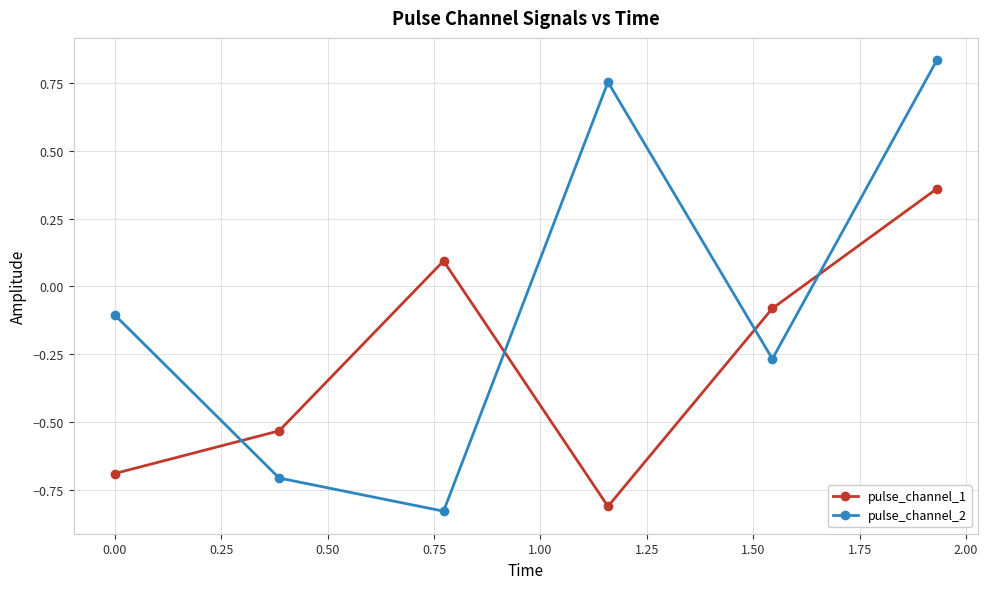

Does the chart display data point markers on the line(s)?

Yes